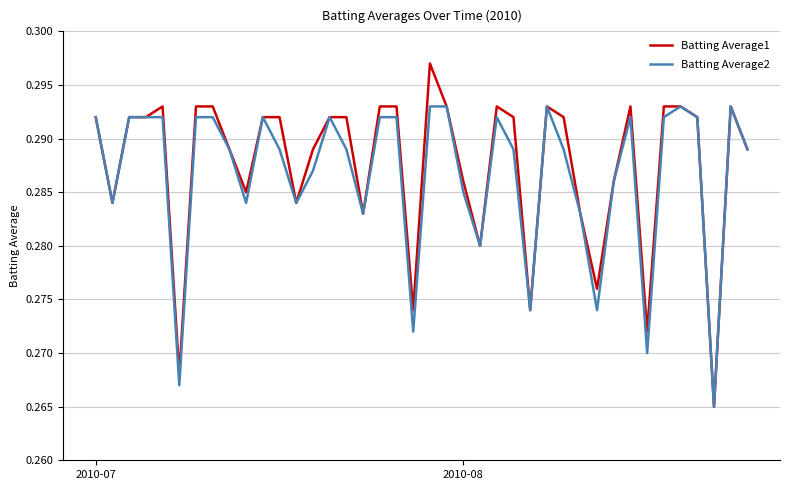

Rank the series by their maximum value, from lowest to highest.

Batting Average2, Batting Average1